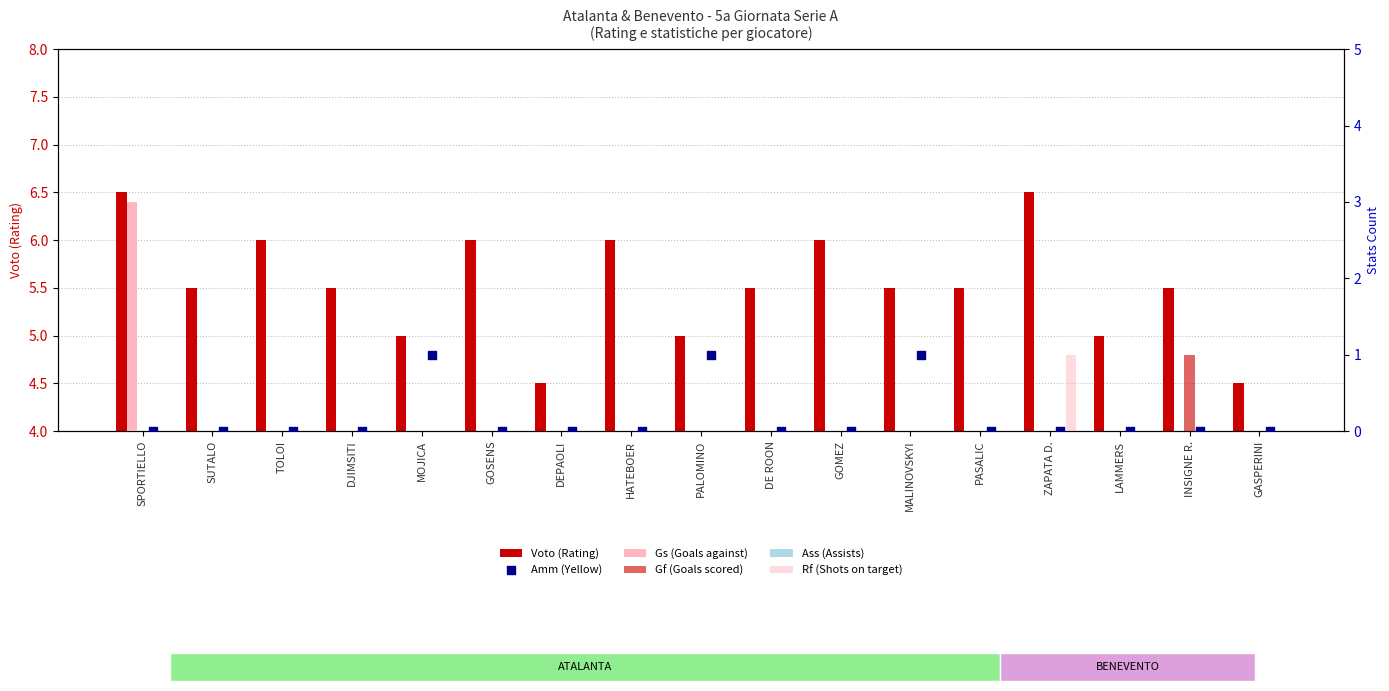

What is the total value across all series at HATEBOER?

6.0